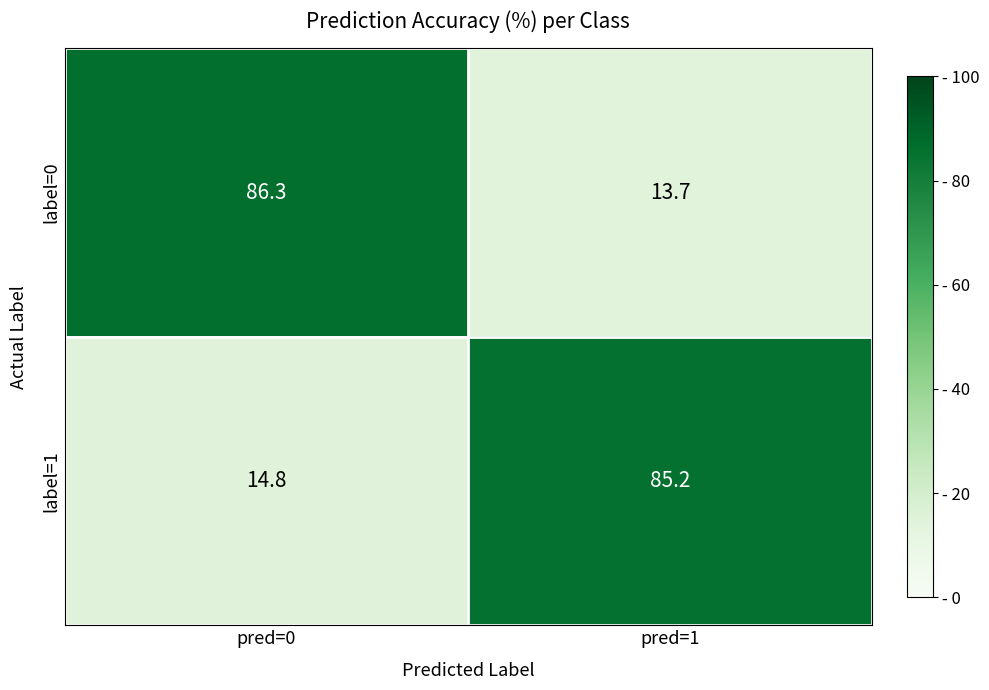

What is the difference between the maximum and minimum values in the label=0 series?

72.6